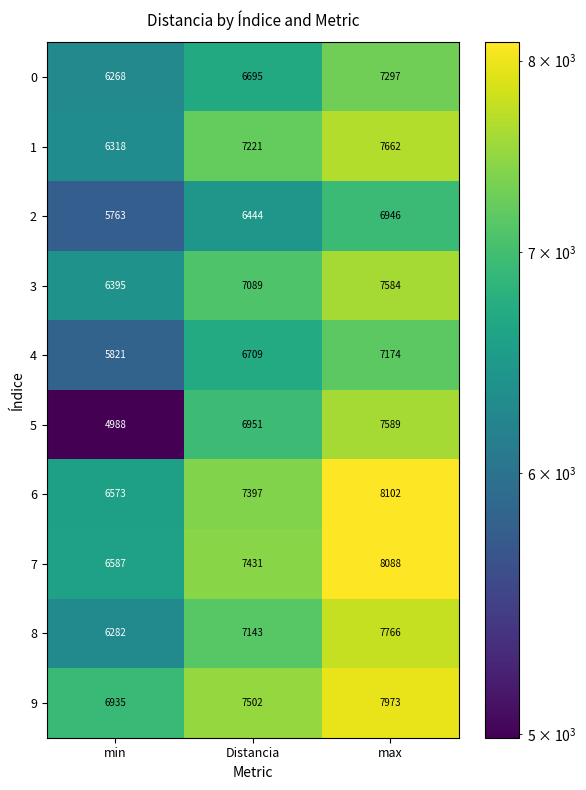

Count the 6 values in the range 6573 to 8102.

3